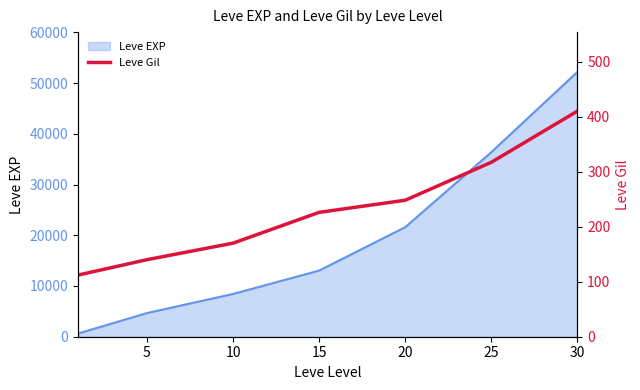

What is the change in value from 10 to 15?

+56